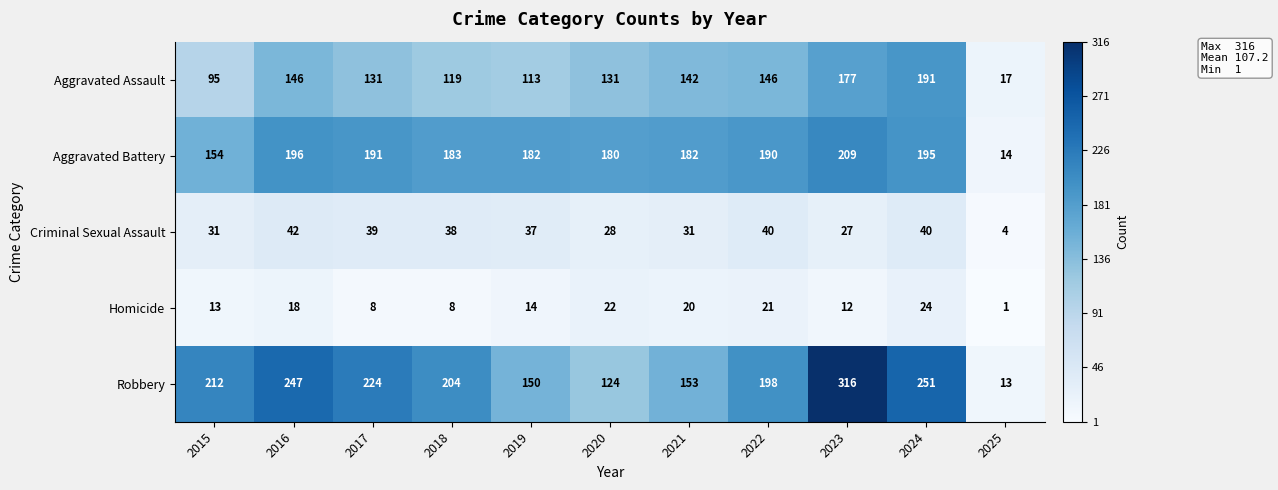

Where does the Criminal Sexual Assault series first go above 37?

2016